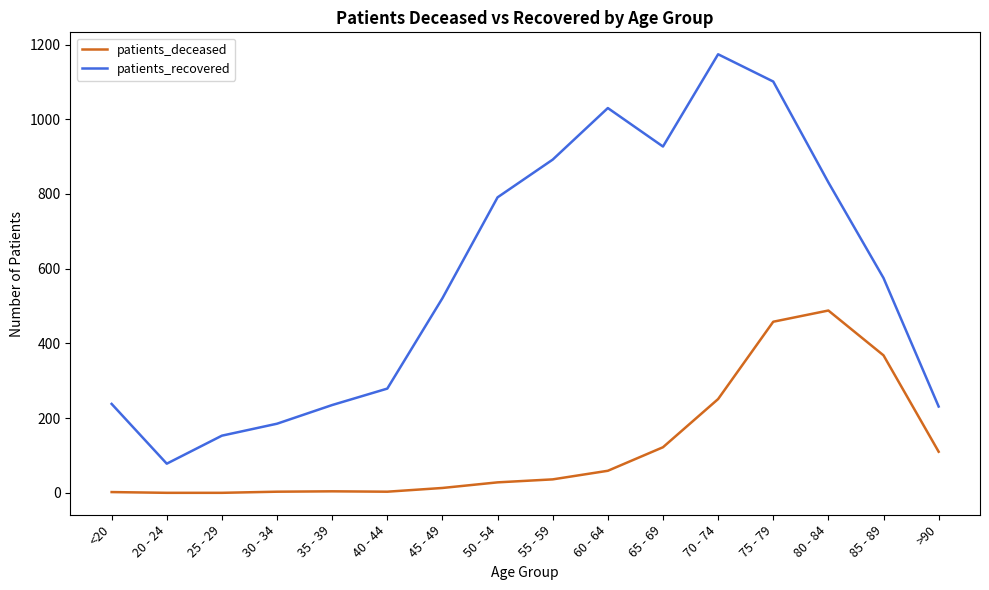

Read the patients_recovered value at 45 - 49, to the nearest 10.

520